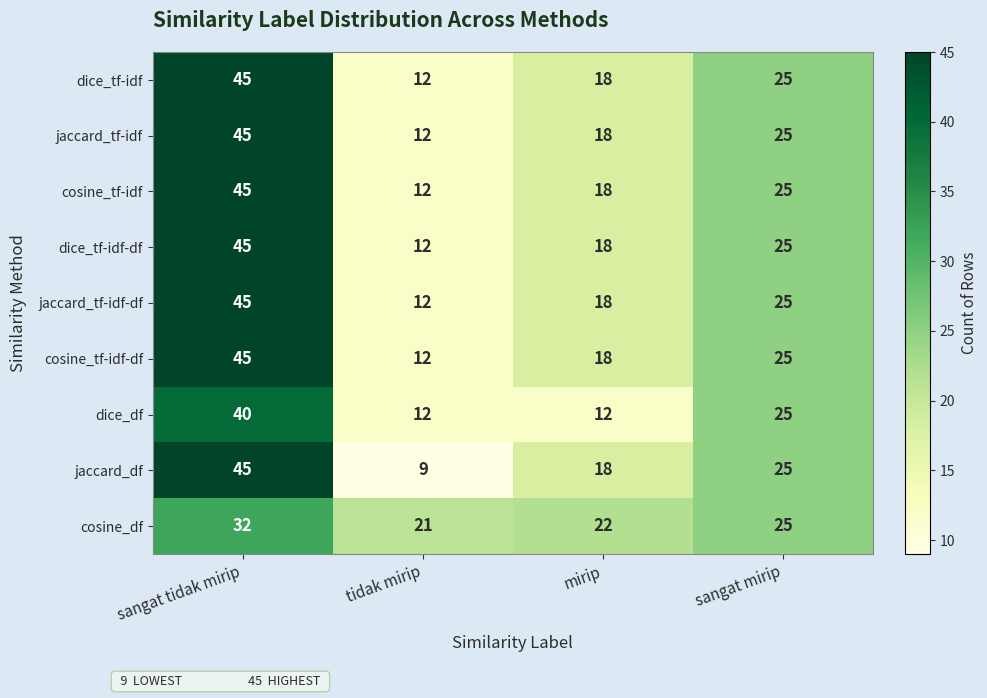

Is it true that jaccard_tf-idf equals 30 at mirip?

False